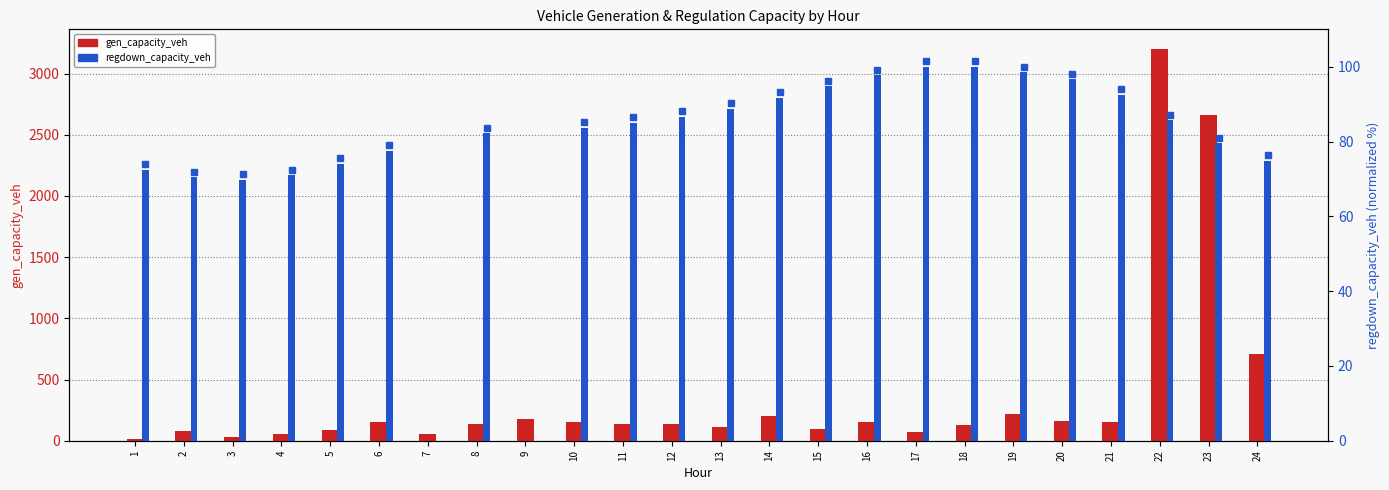

What is the difference between the maximum and second lowest values in the gen_capacity_veh series?

3172.4